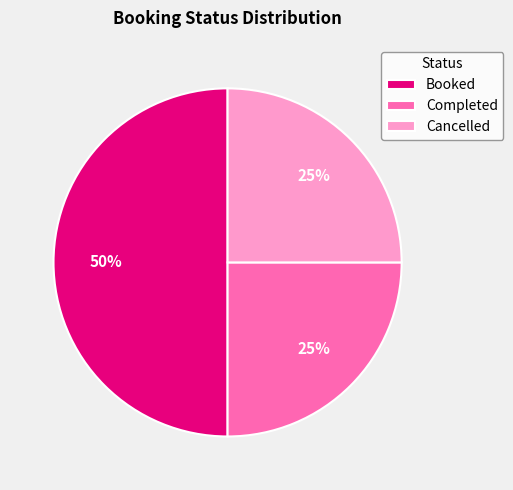

Between Cancelled and Booked, which is larger?

Booked